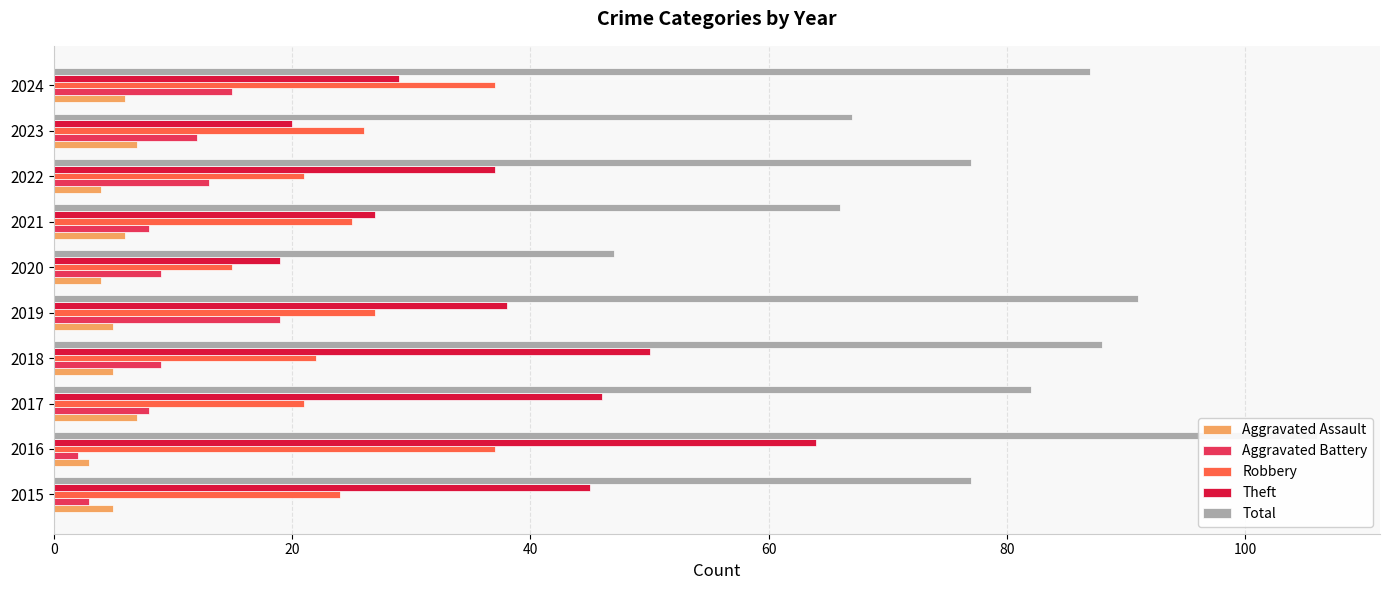

Which series has the widest spread of values?

Total